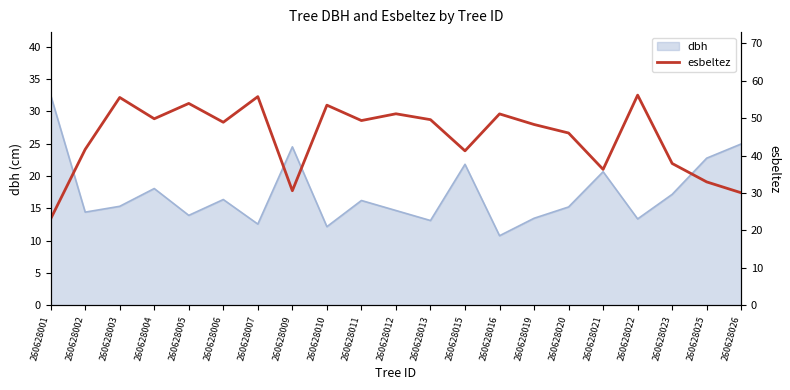

The value of dbh at 260628013 is 13.1. True or false?

True